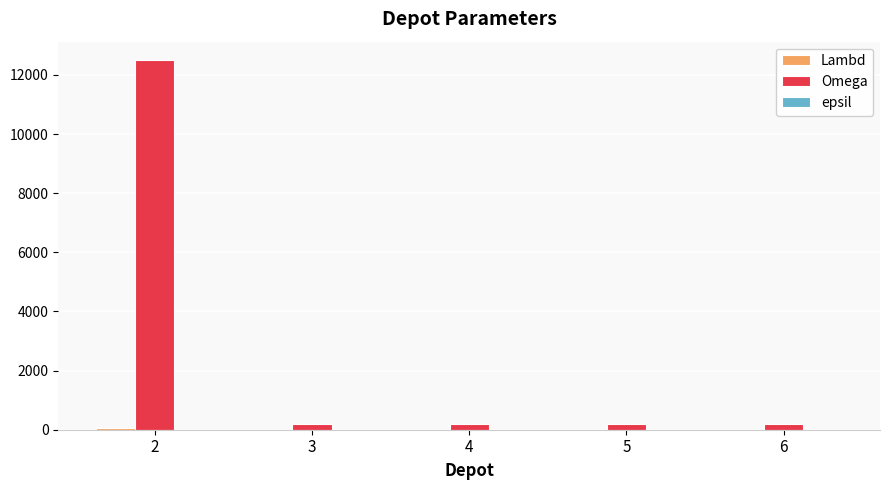

Which series has the largest total across all categories?

Omega